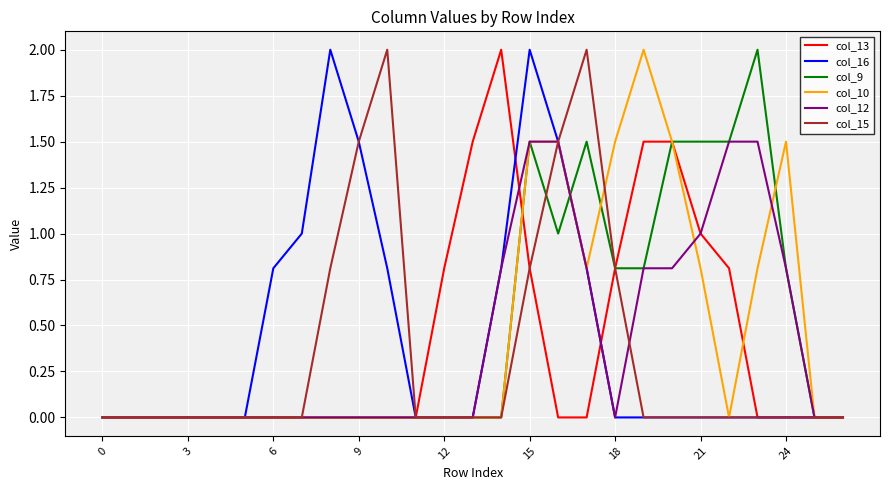

What is the highest value of the col_9 series?

2.0